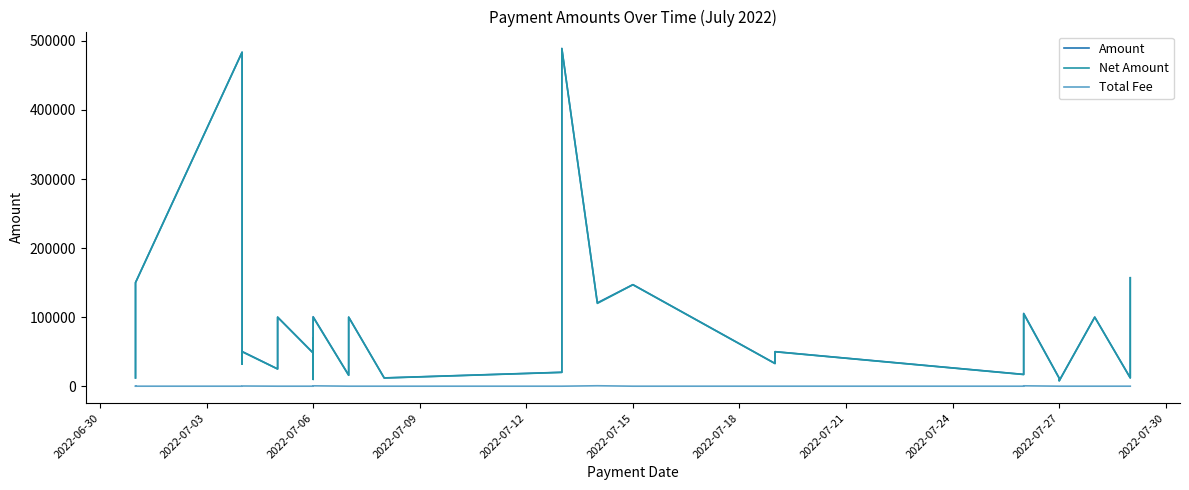

What is the value of the Total Fee point at the 7th from the left?

161.2